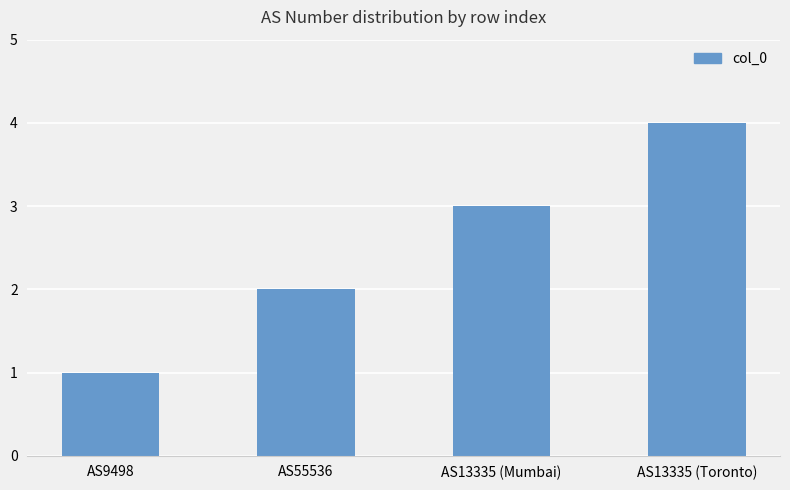

Reading left to right, what are all the values shown in this chart?

1	2	3	4